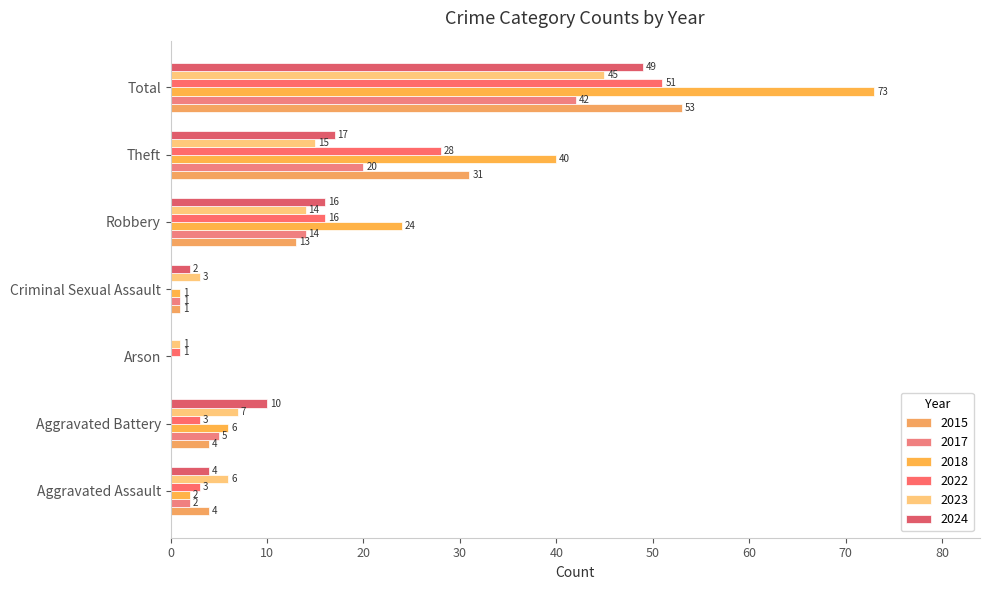

What is the difference between the 2023 values at Criminal Sexual Assault and Total?

42